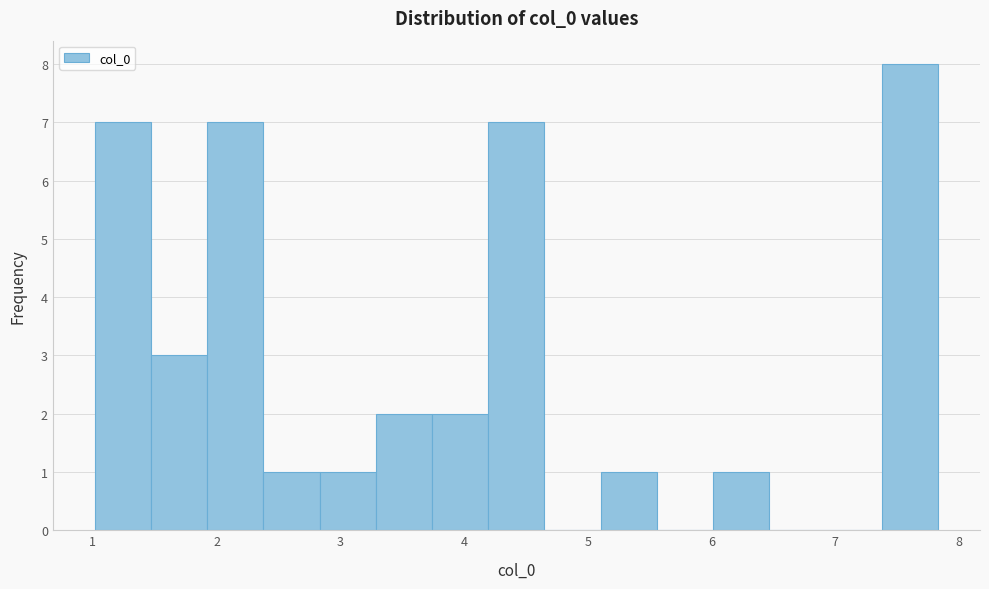

Reading left to right, transcribe this chart: for each bar, give the range it covers on the x-axis and its height. Neither the bar edges nor the heights are printed on the chart, so give them approximately, as read against the axes.

1.0 to 1.5: 7
1.5 to 1.9: 3
1.9 to 2.4: 7
2.4 to 2.8: 1
2.8 to 3.3: 1
3.3 to 3.7: 2
3.7 to 4.2: 2
4.2 to 4.7: 7
4.7 to 5.1: 0
5.1 to 5.6: 1
5.6 to 6.0: 0
6.0 to 6.5: 1
6.5 to 6.9: 0
6.9 to 7.4: 0
7.4 to 7.8: 8